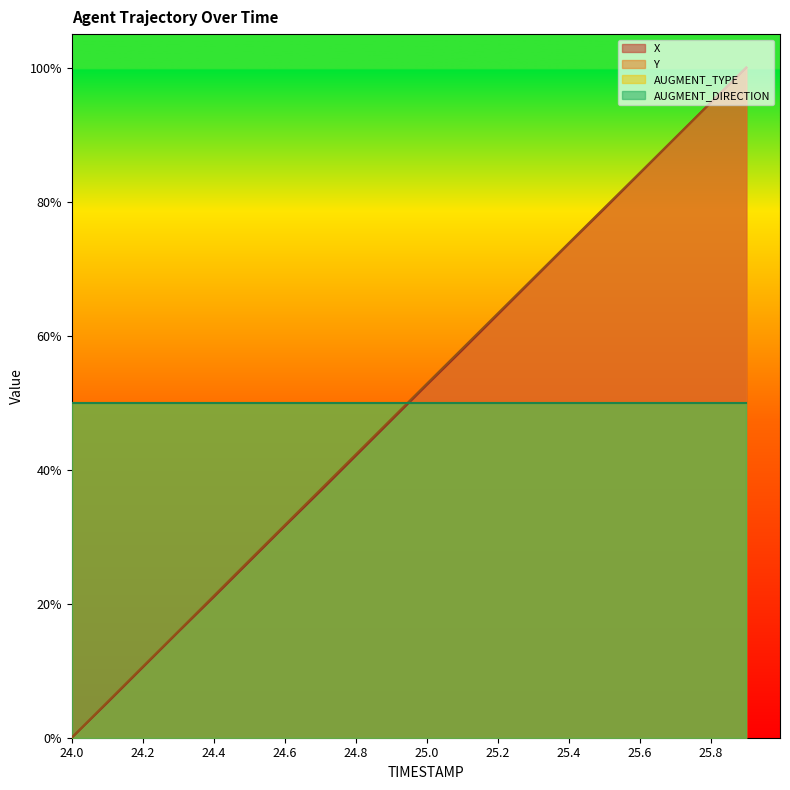

Reading right to left, extract all data points from this chart.

X: 1.0	0.9	0.9	0.8	0.8	0.7	0.7	0.6	0.6	0.5	0.5	0.4	0.4	0.3	0.3	0.2	0.2	0.1	0.1	0.0
Y: 1.0	0.9	0.9	0.8	0.8	0.7	0.7	0.6	0.6	0.5	0.5	0.4	0.4	0.3	0.3	0.2	0.2	0.1	0.1	0.0